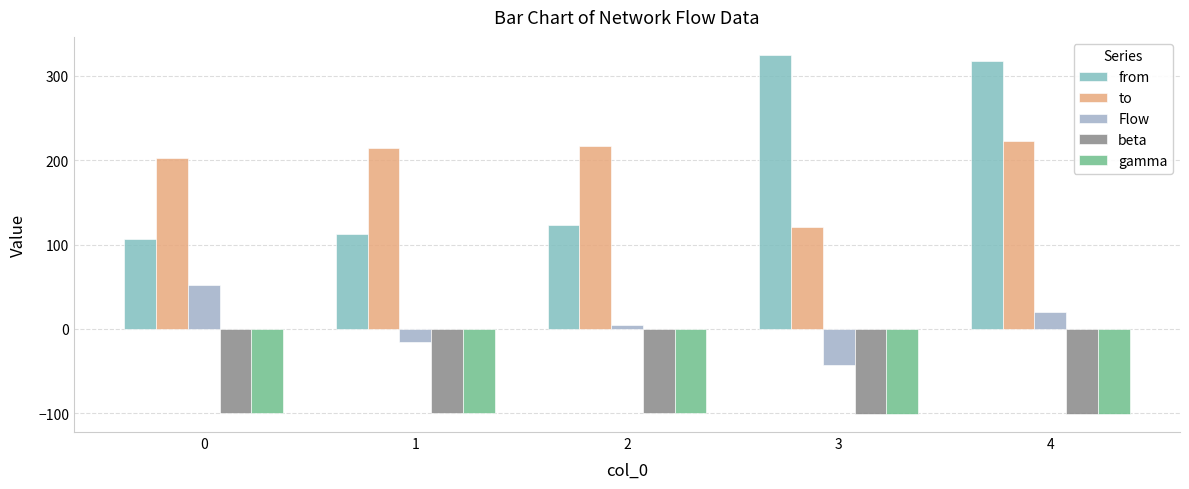

How many negative values does the Flow series have?

2